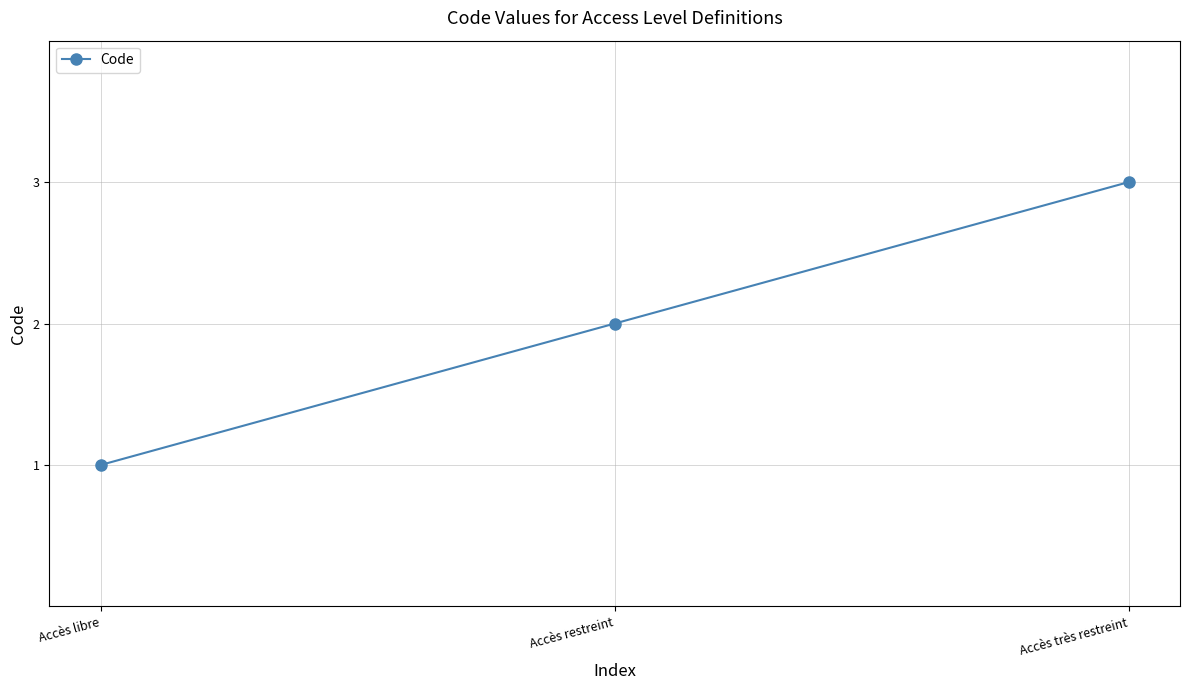

What is the ratio of the value at Accès libre to the value at Accès très restreint?

0.3